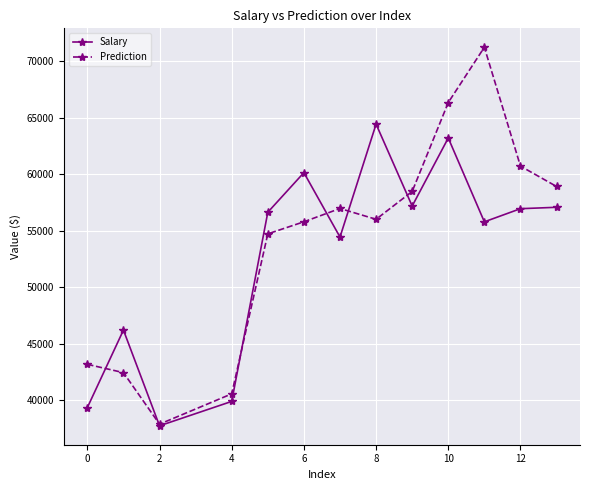

Which series has the widest spread of values?

Prediction